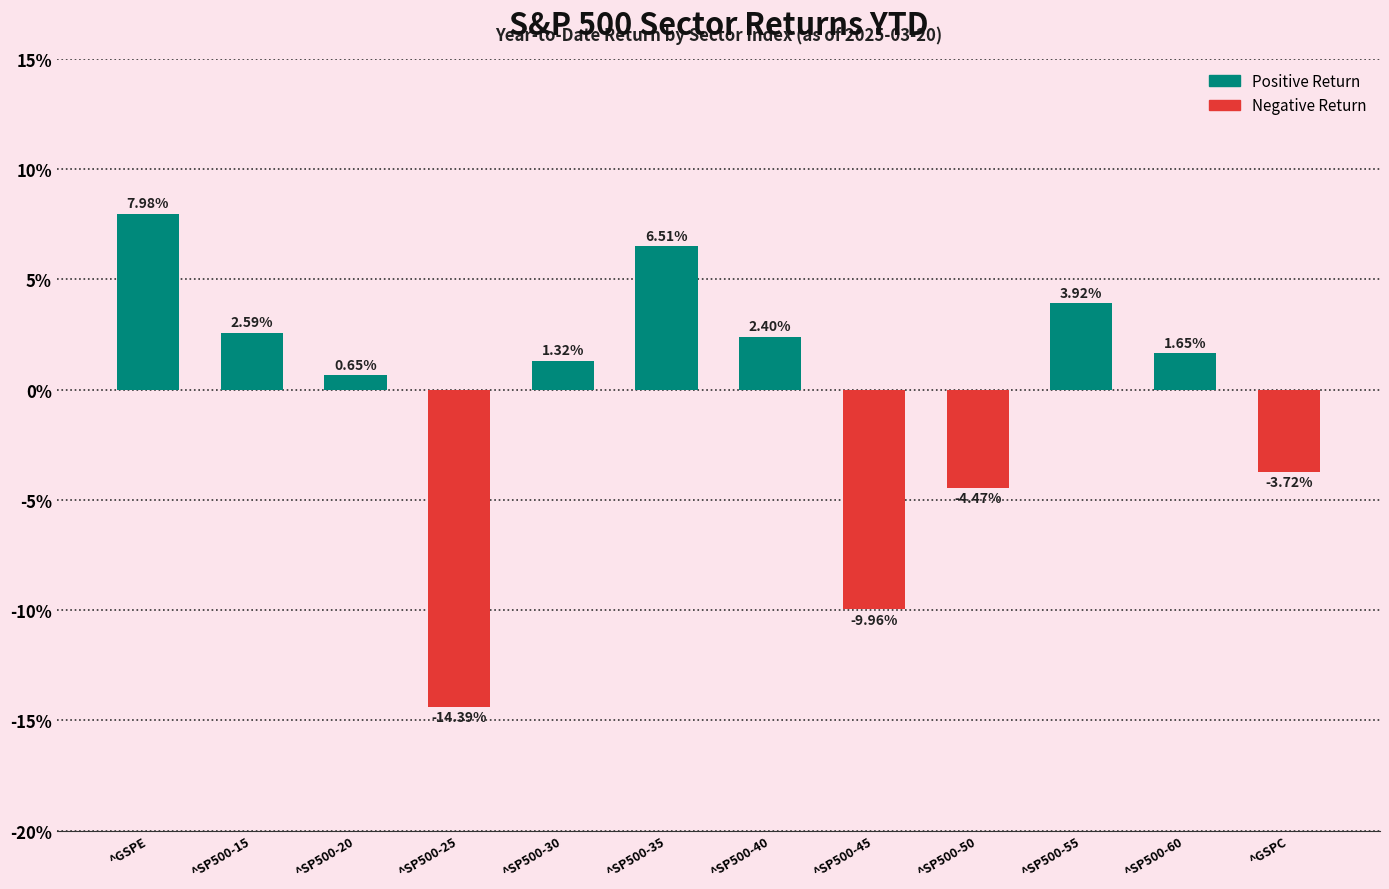

How many values are below 1?

5